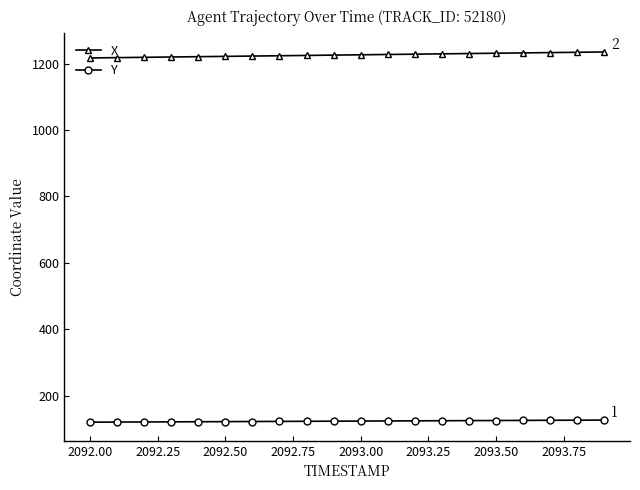

Which series has the largest total across all categories?

X